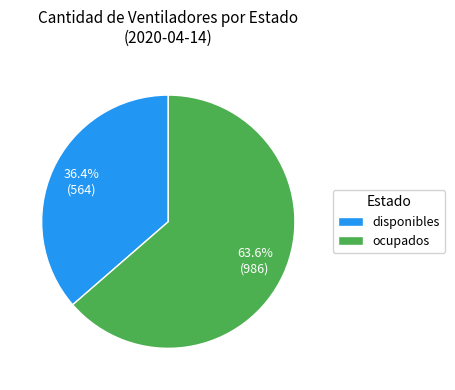

To the nearest percent, what portion does ocupados represent?

64%